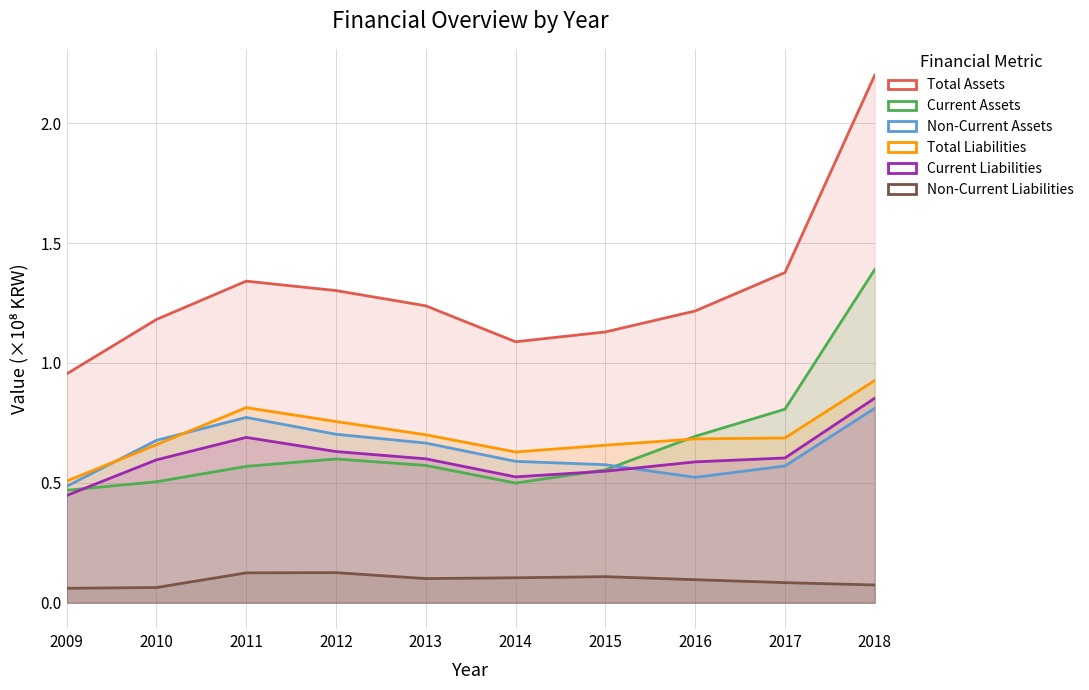

Rank the series by their maximum value, from lowest to highest.

Non-Current Liabilities, Non-Current Assets, Current Liabilities, Total Liabilities, Current Assets, Total Assets